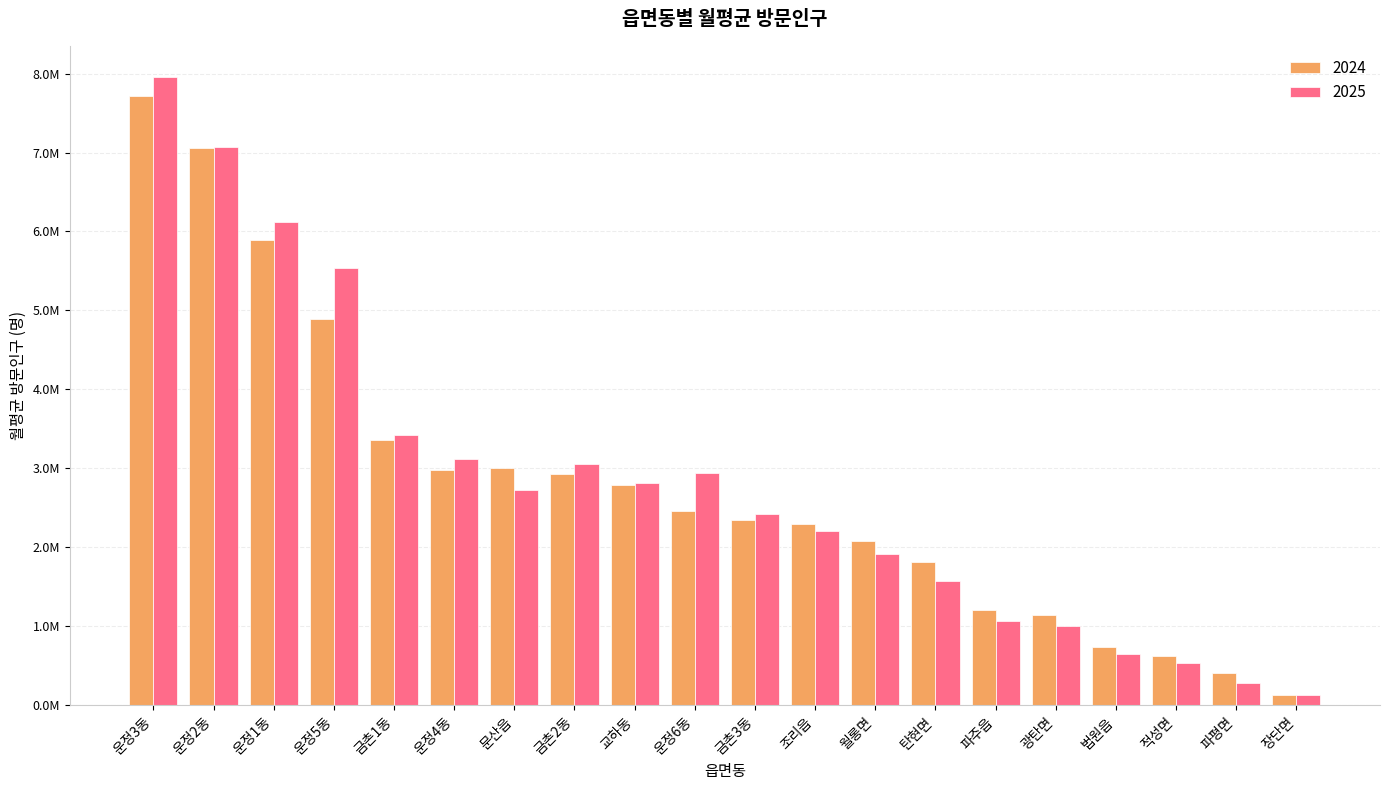

What position from the left is 광탄면?

16